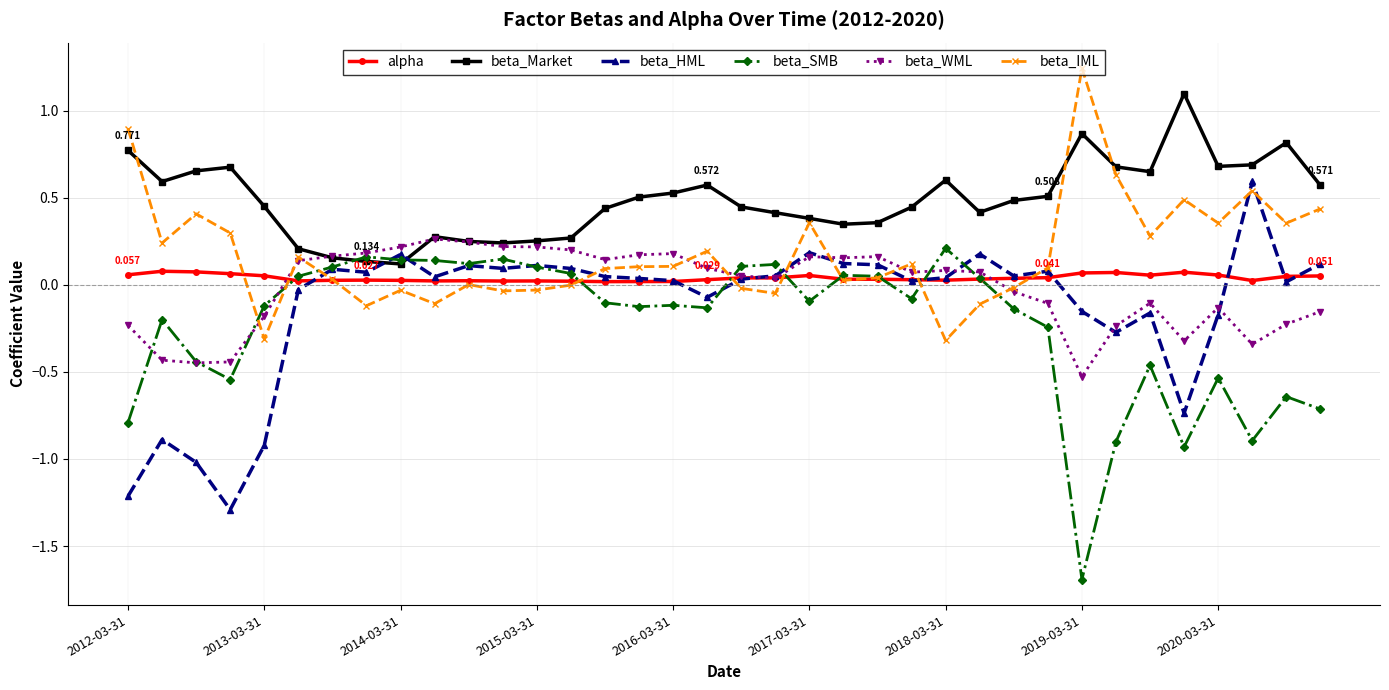

Which series has the largest total across all categories?

beta_Market